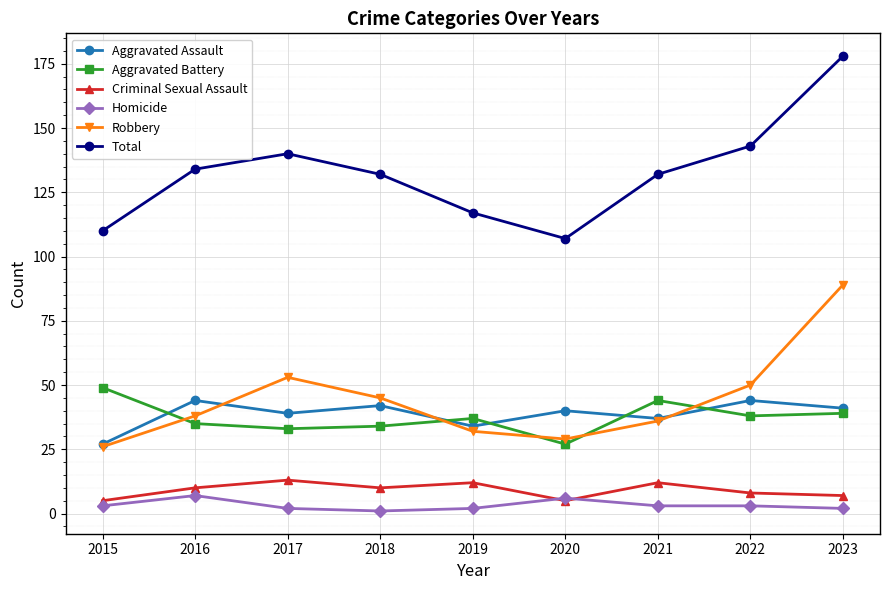

Reading left to right, what are all the values shown in this chart?

Aggravated Assault: 2015=27	2016=44	2017=39	2018=42	2019=34	2020=40	2021=37	2022=44	2023=41
Aggravated Battery: 2015=49	2016=35	2017=33	2018=34	2019=37	2020=27	2021=44	2022=38	2023=39
Criminal Sexual Assault: 2015=5	2016=10	2017=13	2018=10	2019=12	2020=5	2021=12	2022=8	2023=7
Homicide: 2015=3	2016=7	2017=2	2018=1	2019=2	2020=6	2021=3	2022=3	2023=2
Robbery: 2015=26	2016=38	2017=53	2018=45	2019=32	2020=29	2021=36	2022=50	2023=89
Total: 2015=110	2016=134	2017=140	2018=132	2019=117	2020=107	2021=132	2022=143	2023=178